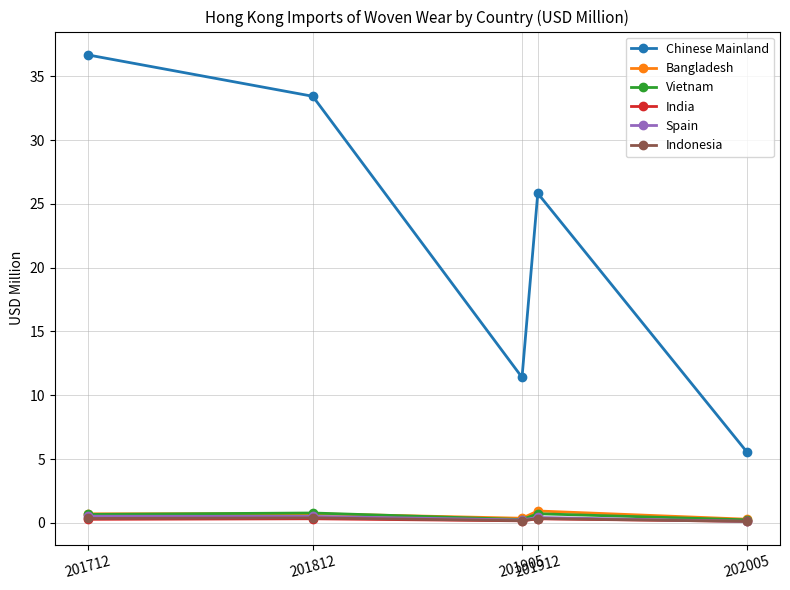

The Spain series shows 0.5 at 201812. True or false?

True